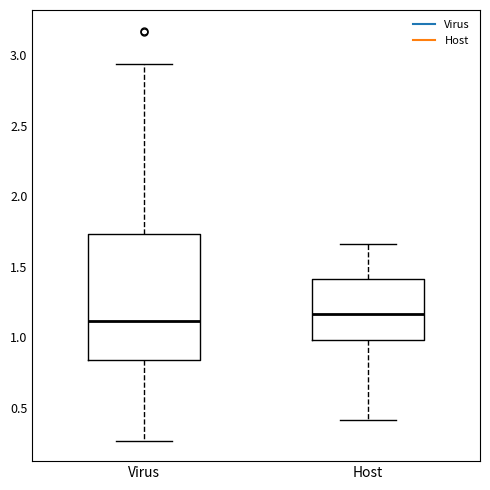

Reading left to right, read every box against the y-axis: the position of its median line, the range the box covers, and the ends of its whiskers. The values are not printed on the chart, so give them approximately, as read against the axis.

Virus: median 1.10, box 0.85 to 1.75, whiskers 0.25 to 2.95
Host: median 1.15, box 1.00 to 1.40, whiskers 0.40 to 1.65